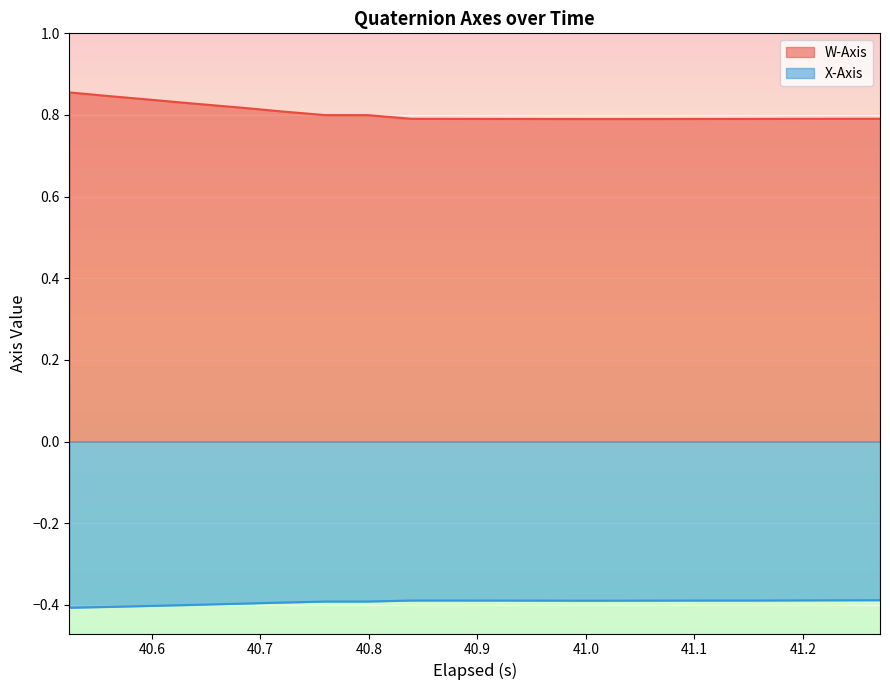

What is the average value of the X-Axis series?

-0.4